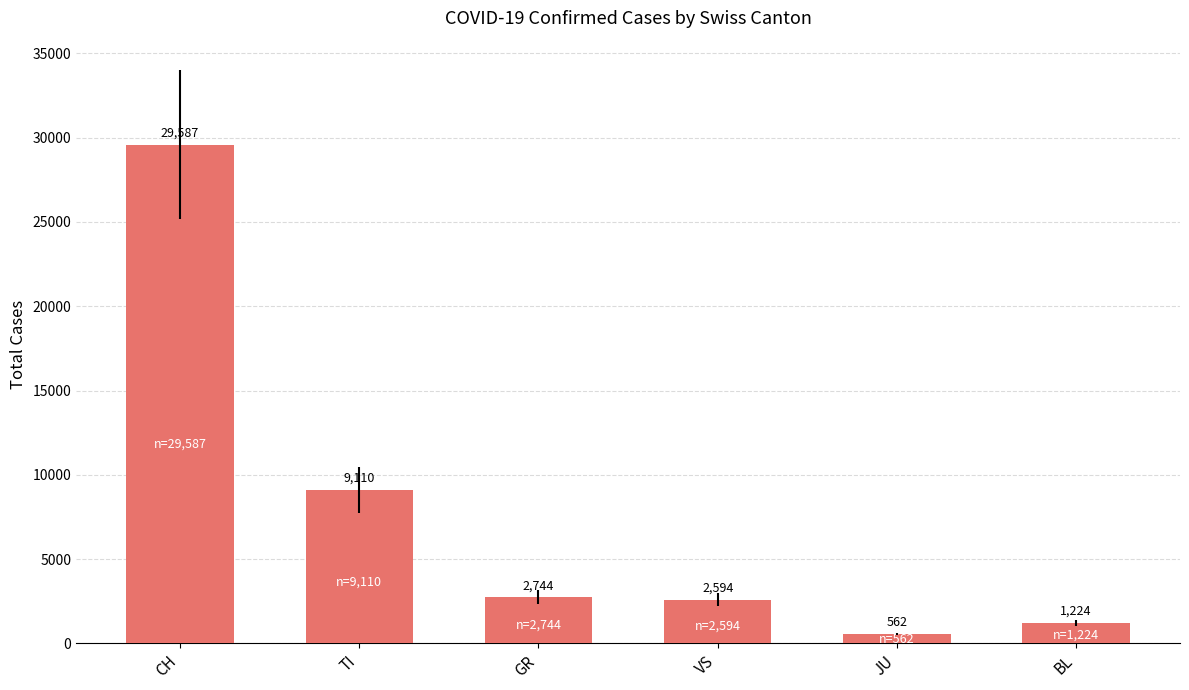

True or false: the data shows 4694 at GR.

False